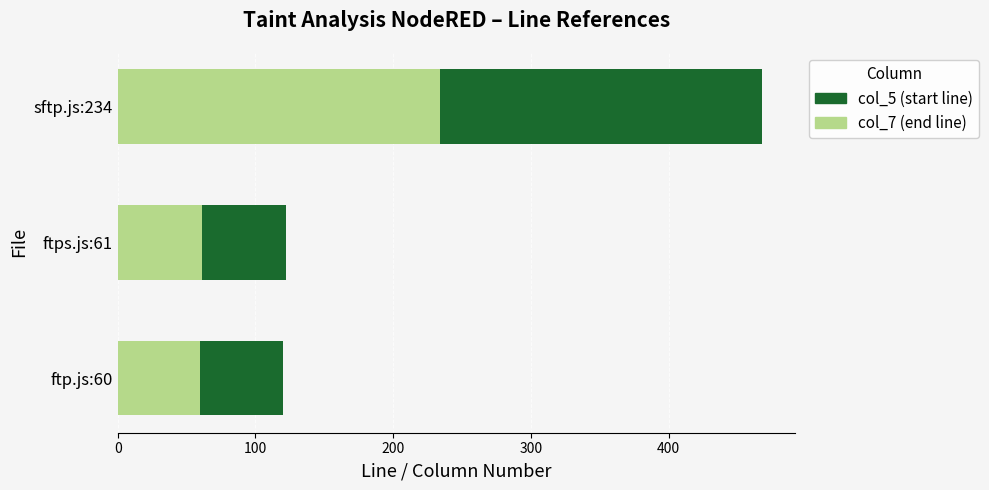

At which category is the sum across all series the highest?

sftp.js:234